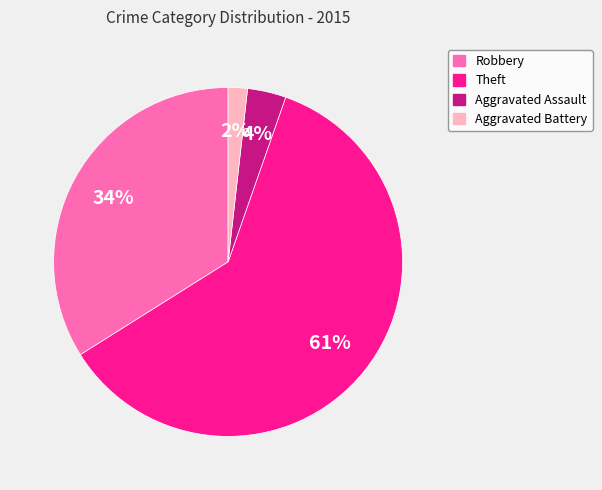

What percentage is the Robbery slice, to the nearest percent?

34%